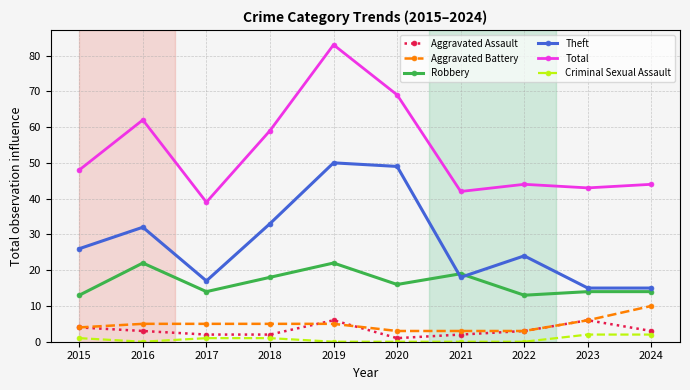

At how many categories does at least one series exceed 50?

4